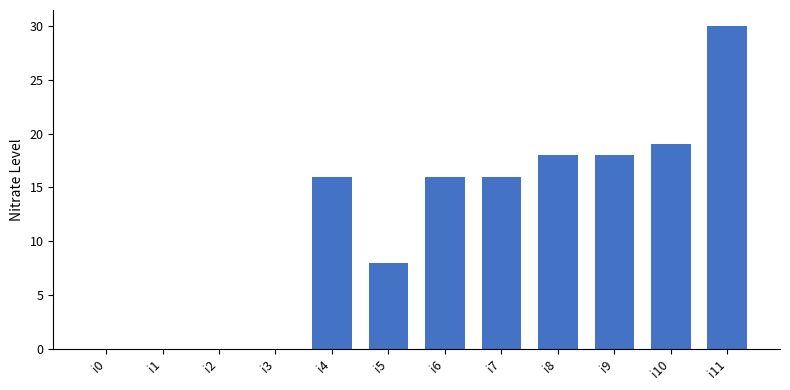

Which label corresponds to the largest value in the chart?

i11